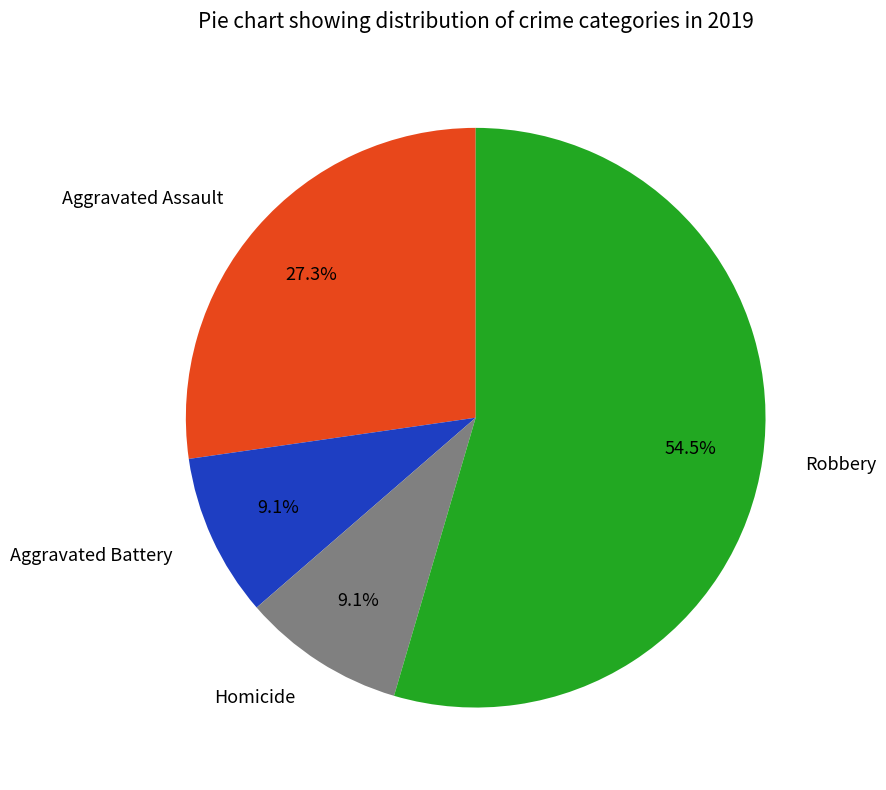

Which slice is the largest?

Robbery